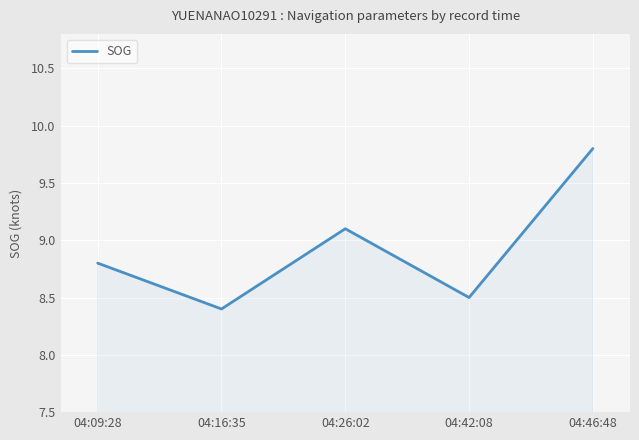

Does the chart display data point markers on the line(s)?

No